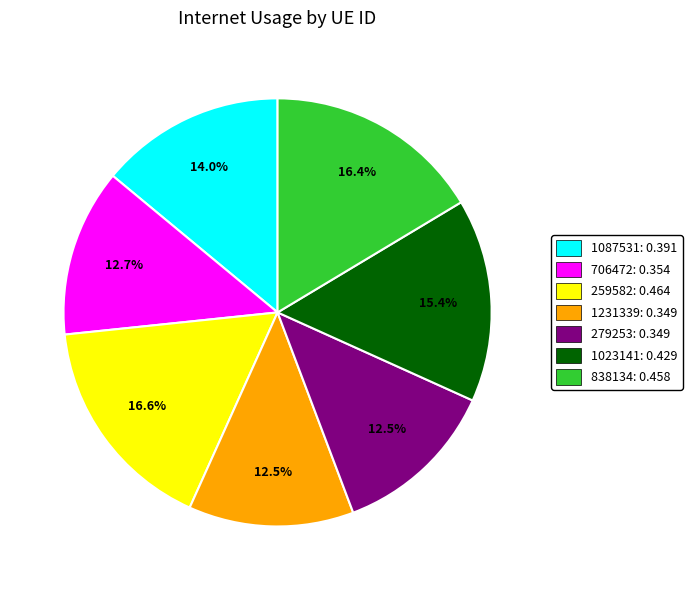

How much of the chart is everything except 1023141?

84.6%